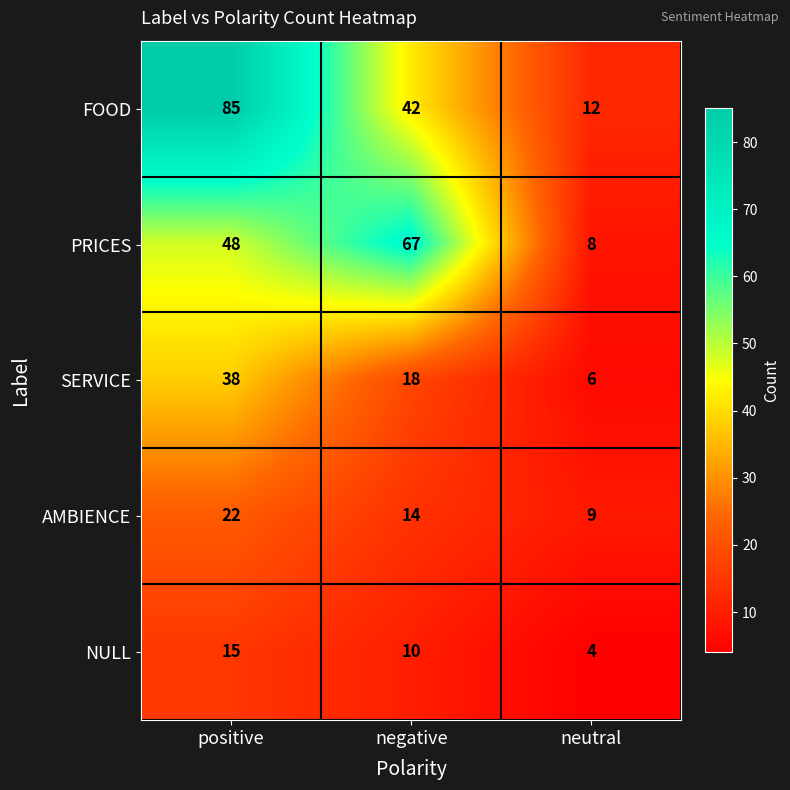

What is the total value across all series at neutral?

39